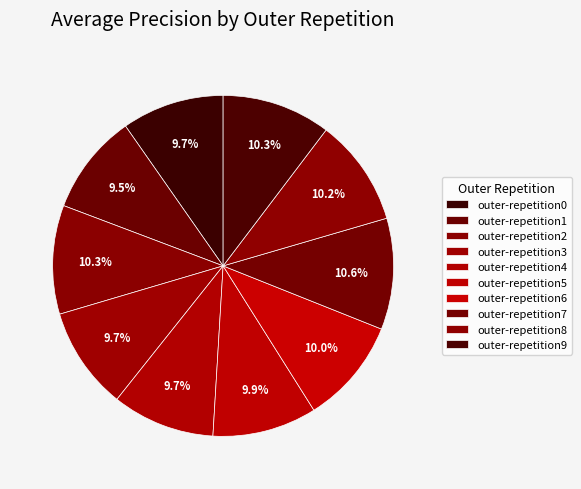

Count the number of slices in the pie.

10